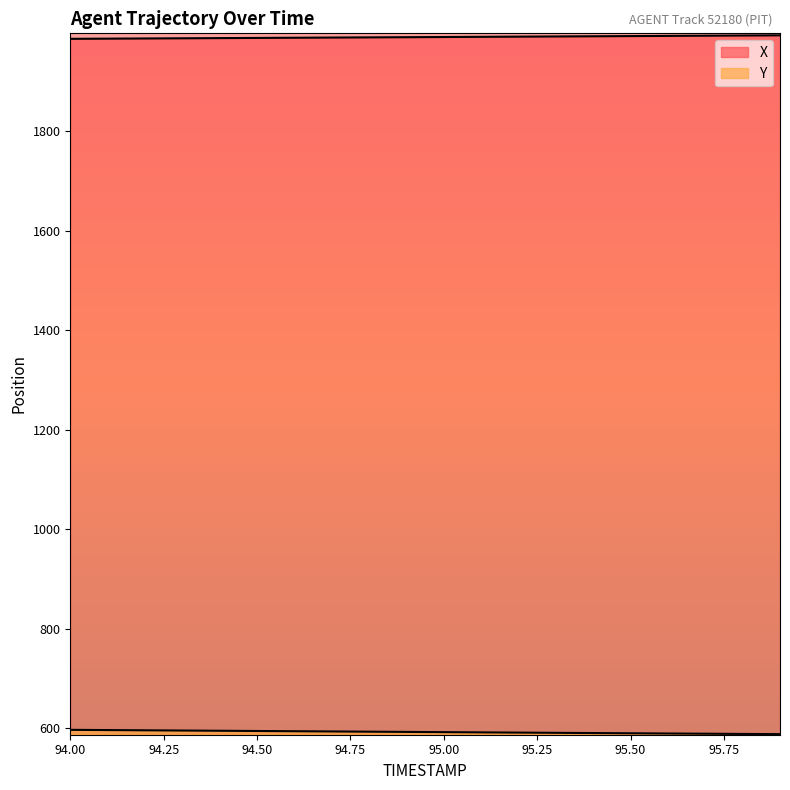

What is the maximum value shown in the chart?

1992.9